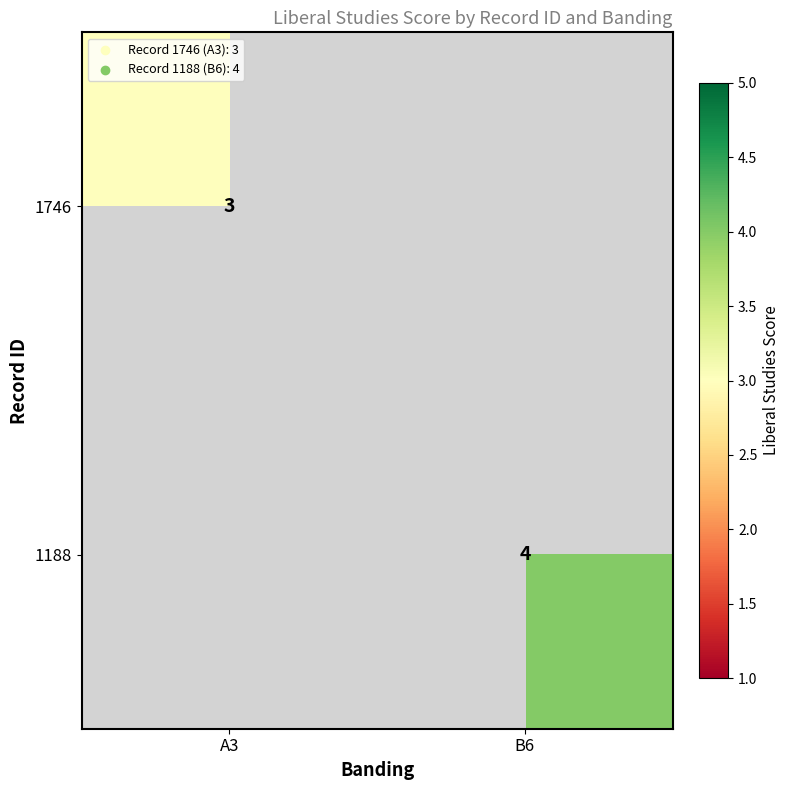

Count the number of data series in this chart.

2